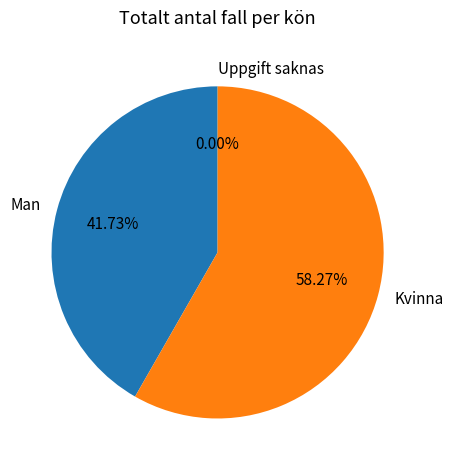

Which slice is the smallest?

Uppgift saknas